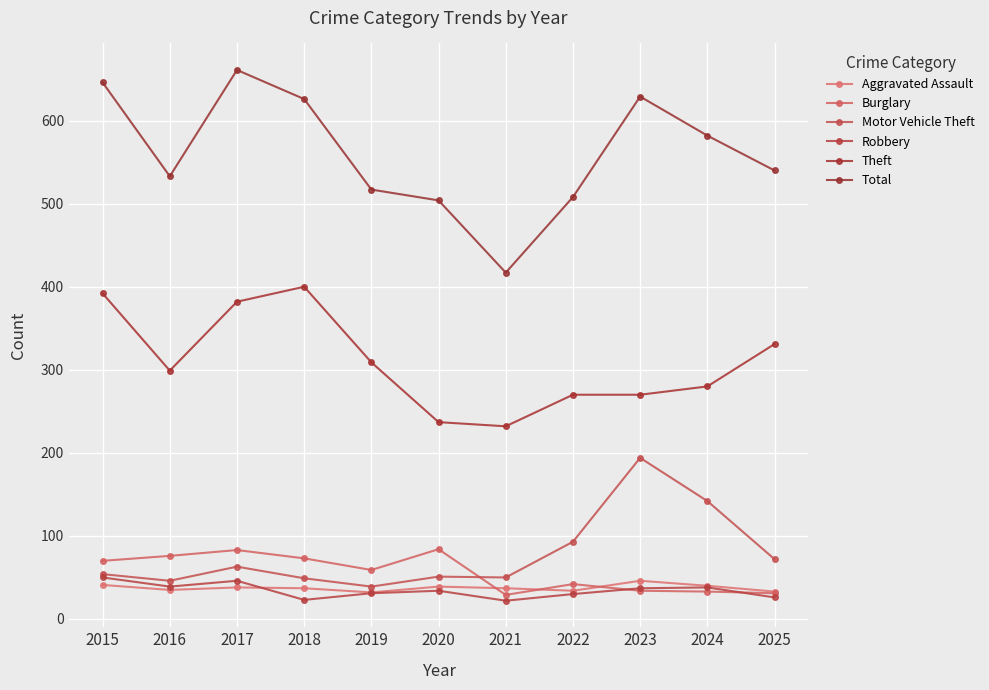

Does the chart have visible grid lines?

Yes